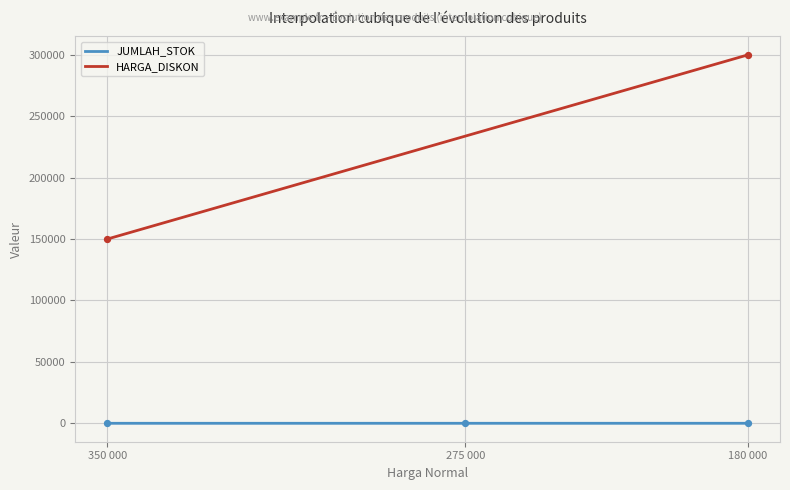

Between 1 and 2, which is larger?

1